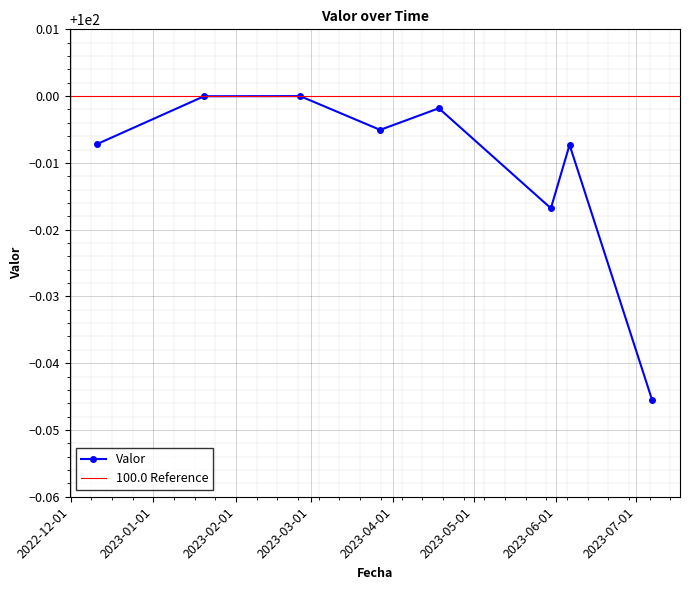

Where is the first local minimum?

2023-03-27